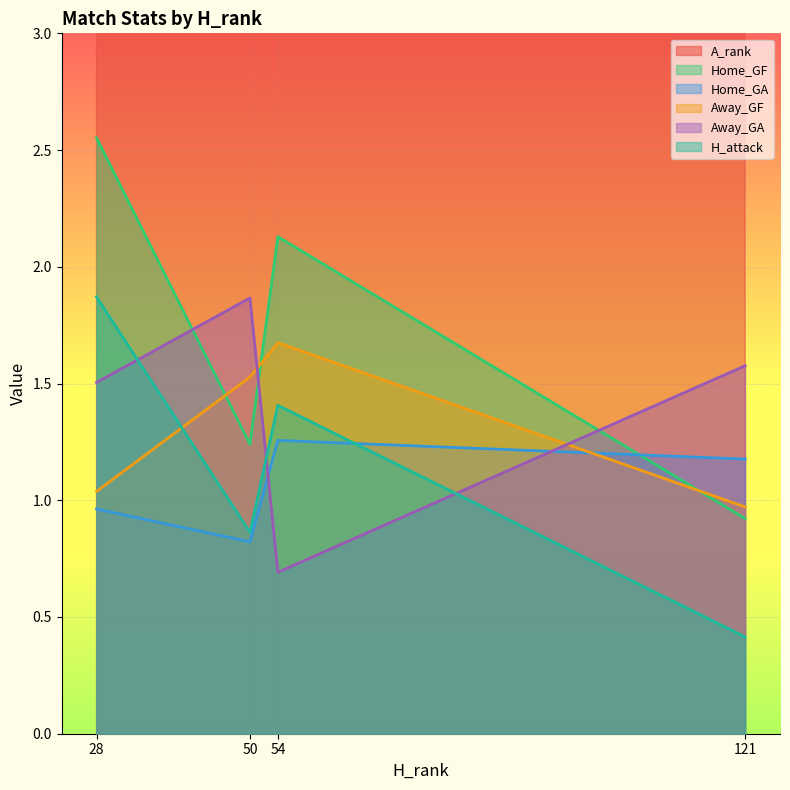

Does the chart display data point markers on the line(s)?

No